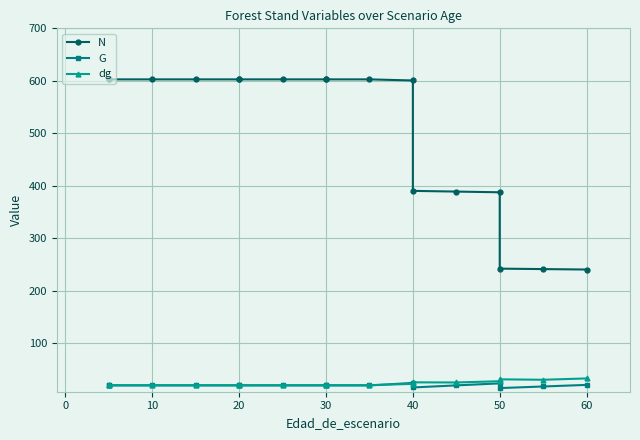

The value of N at 40 is 394.6. True or false?

False